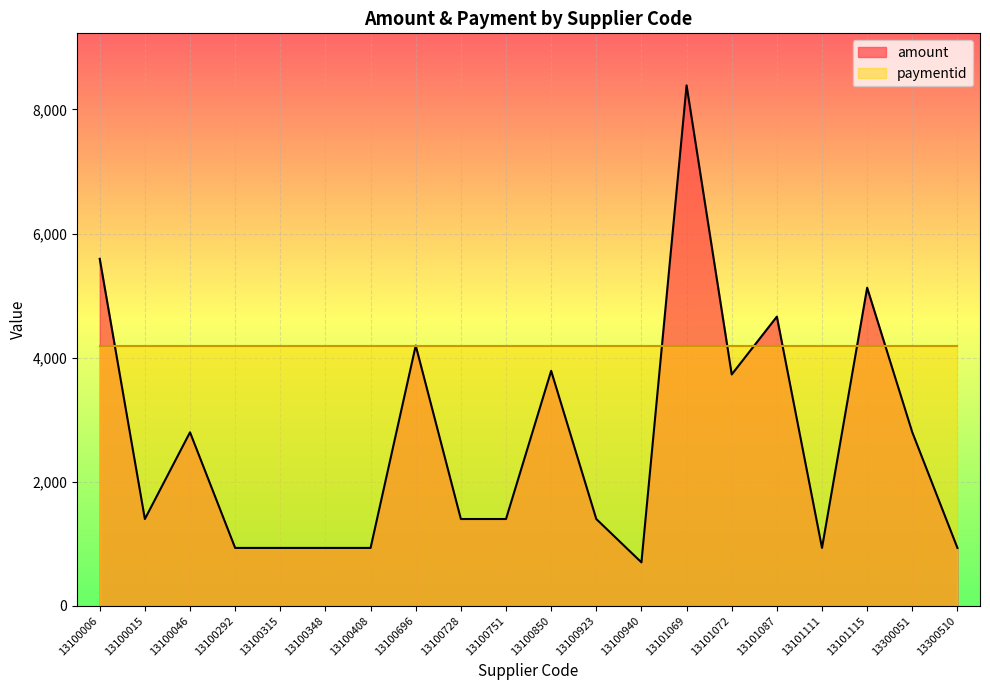

Count the number of categories in the chart.

20